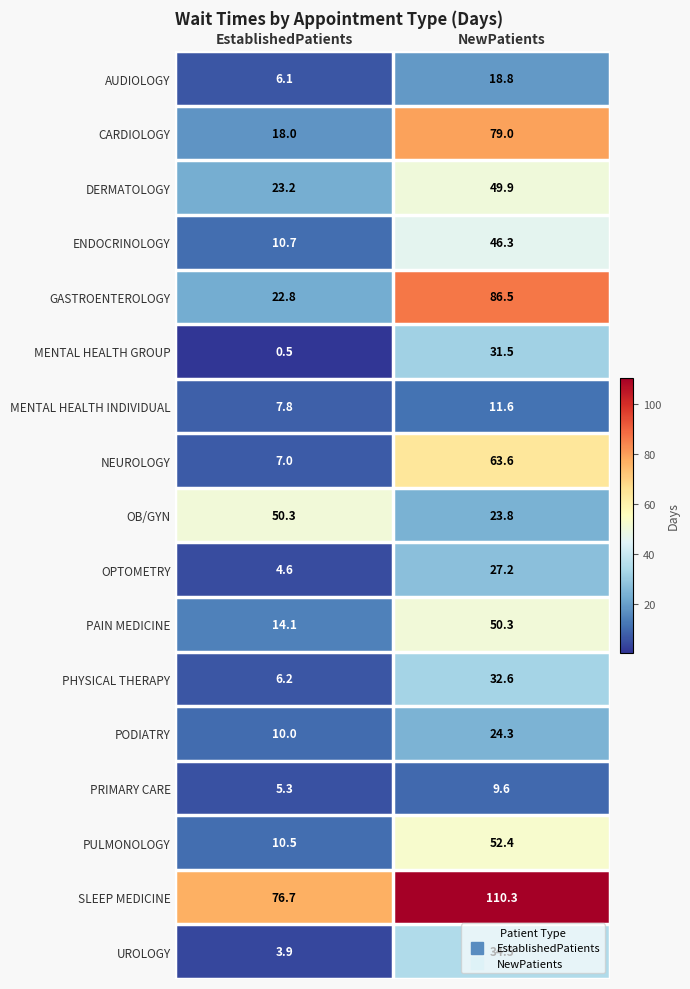

Which series has the largest total across all categories?

SLEEP MEDICINE